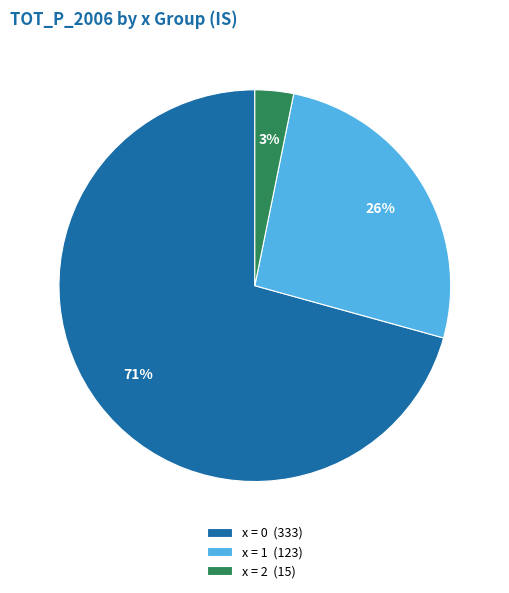

True or false: x = 2 (15) accounts for 3% of the total.

True